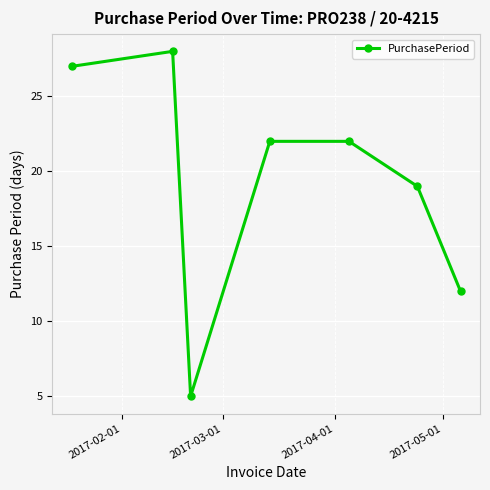

What is the smallest value displayed?

5